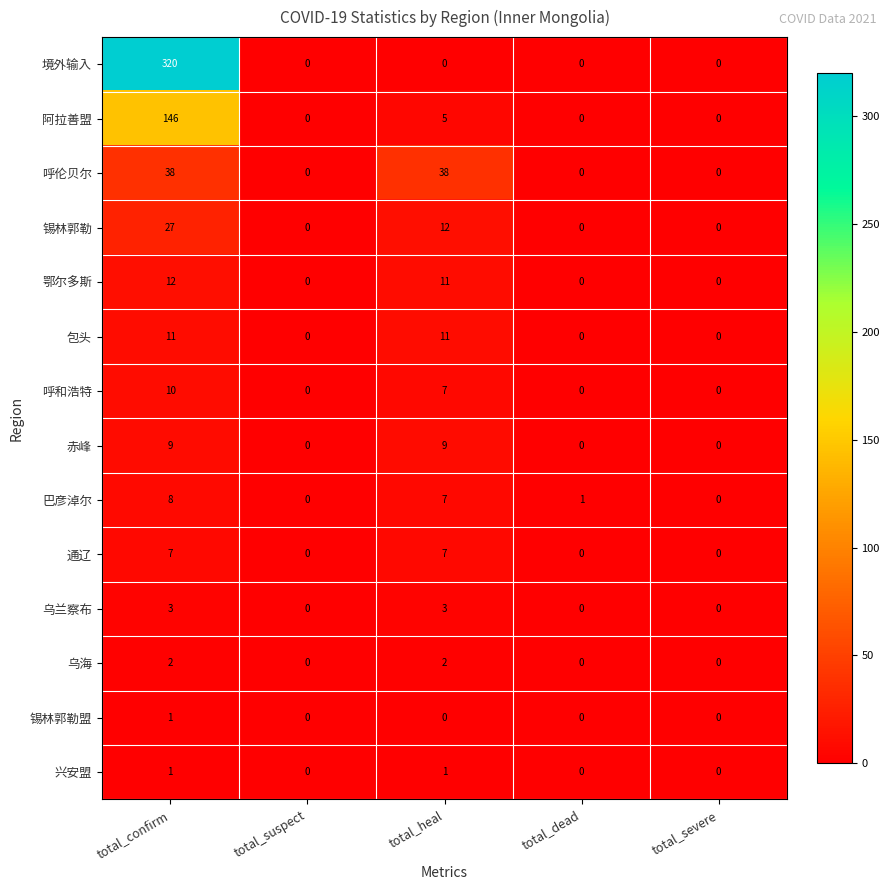

What is the maximum value shown in the chart?

320